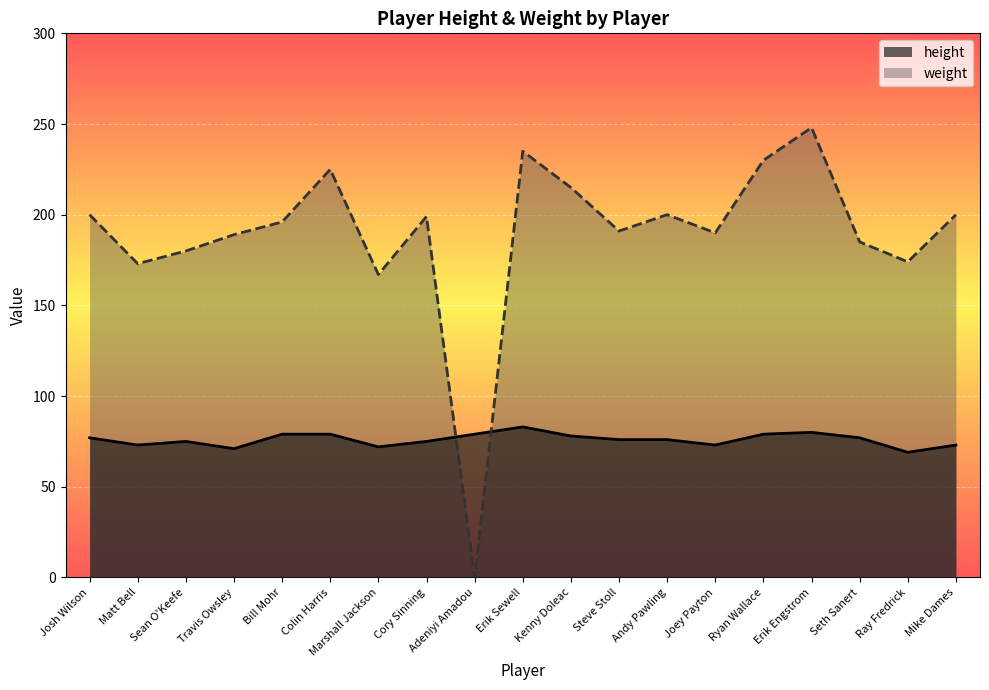

After their last crossing, which series has the higher values: weight or height?

weight